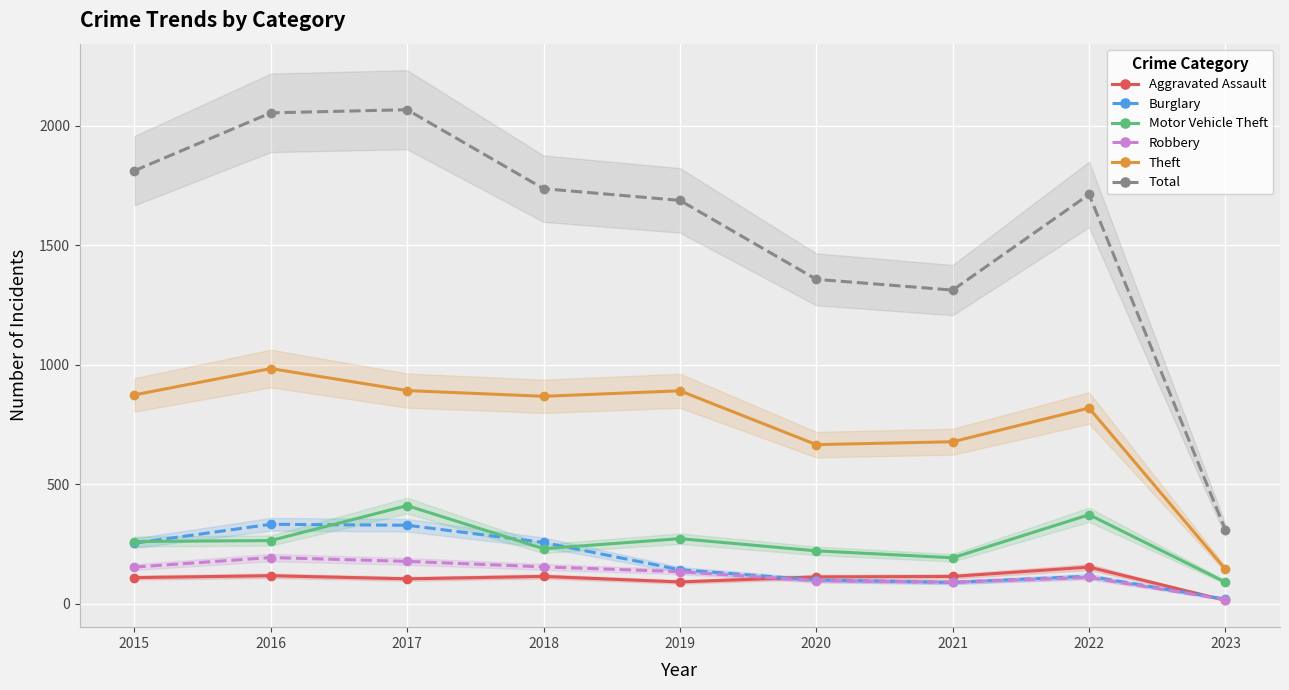

Which series ends up on top after the final intersection of Motor Vehicle Theft and Burglary?

Motor Vehicle Theft